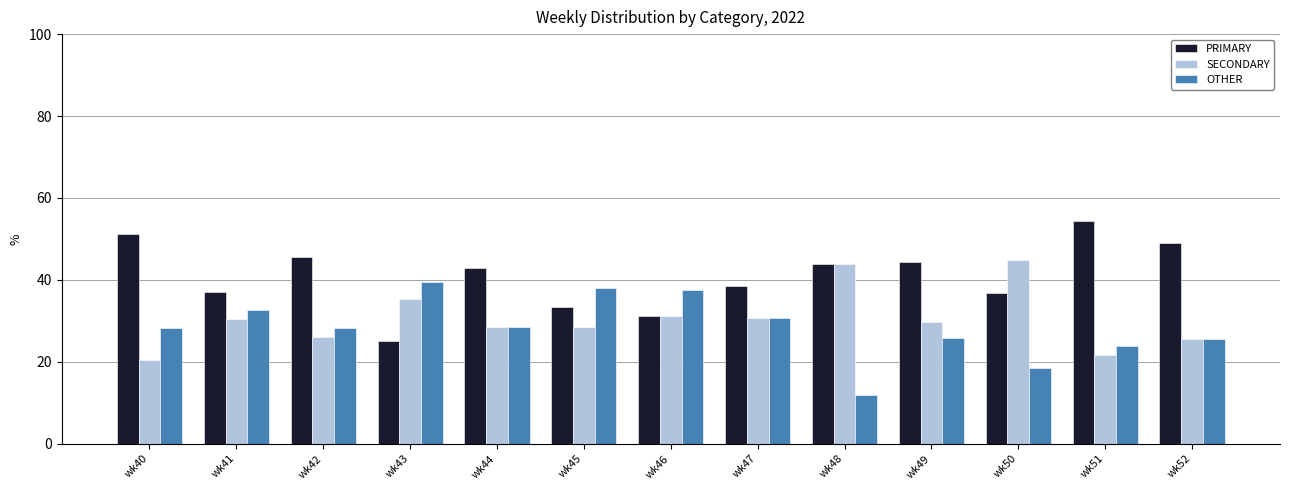

How many values in the SECONDARY series are below 29?

6